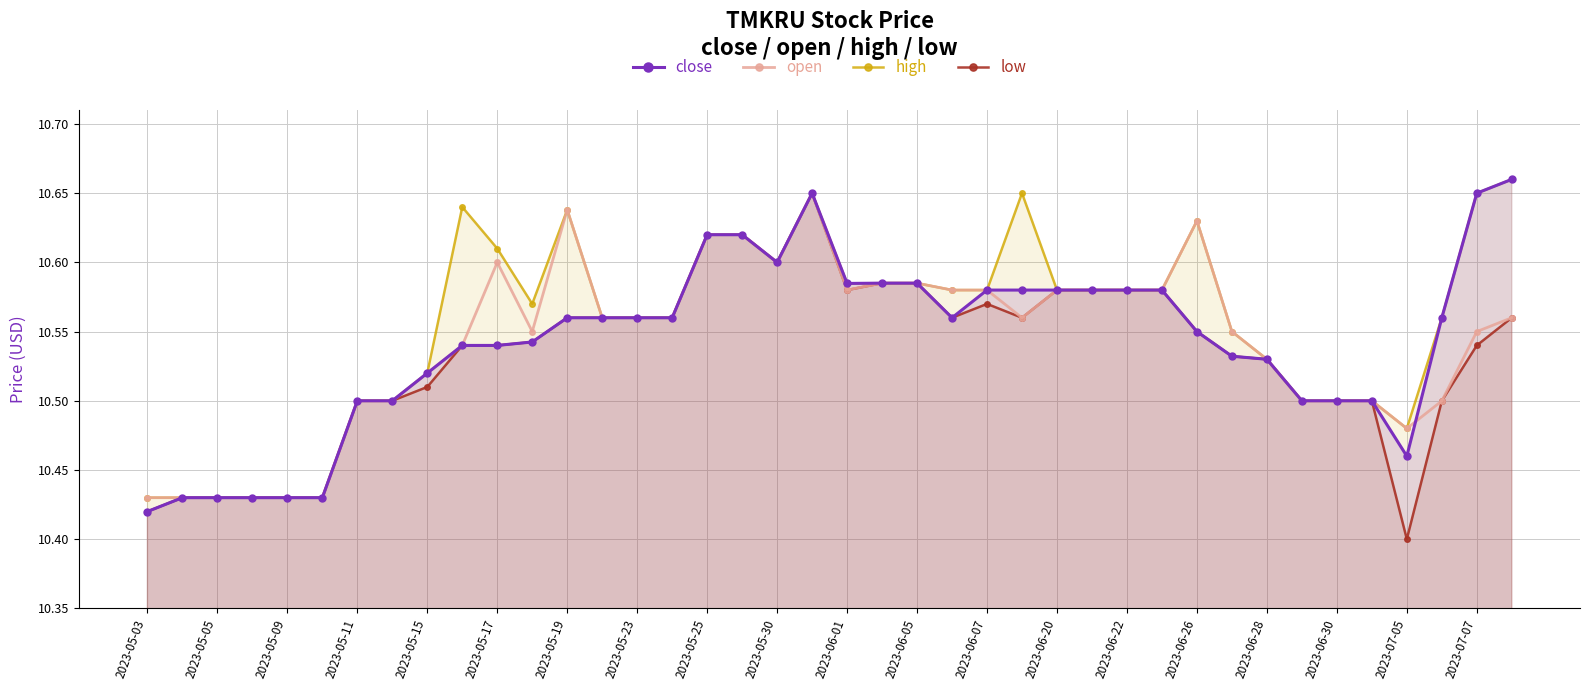

What is the value of the close point at the 4th from the left?

10.4